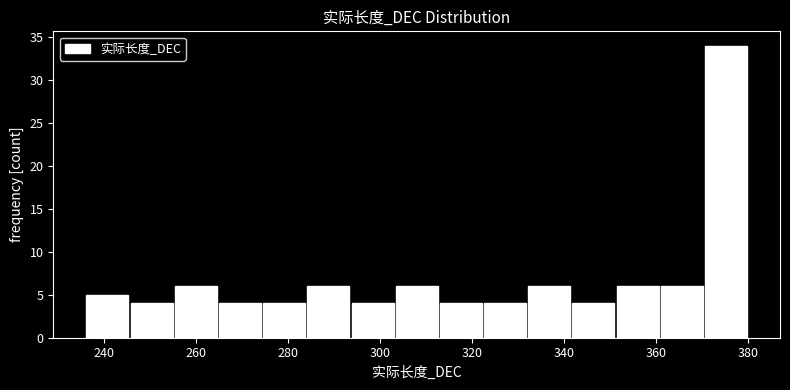

How tall is the bar that spans 351.2 to 360.8 on the x-axis? Neither the bar edges nor the heights are printed on the chart, so give them approximately, as read against the axes.

6